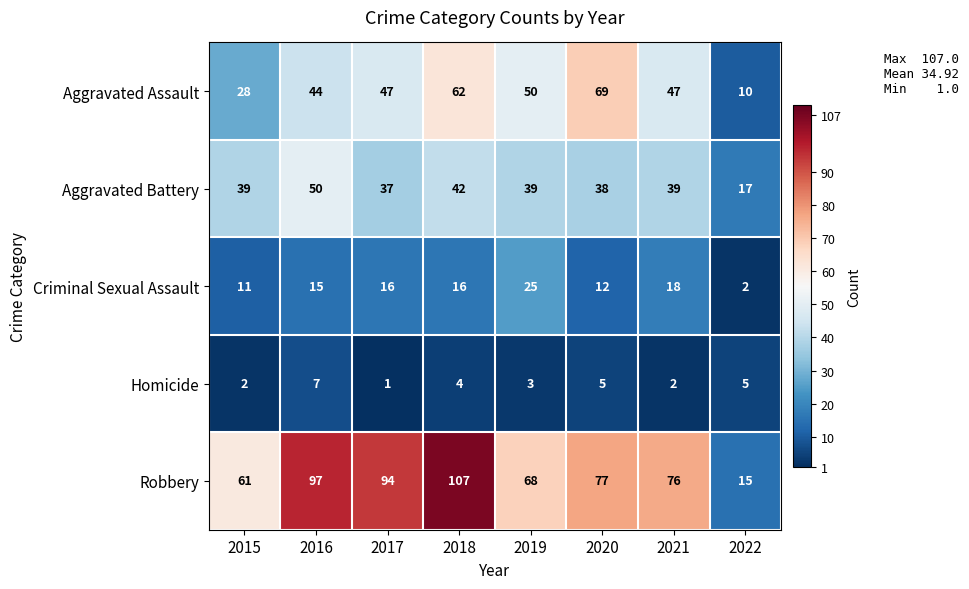

What is the difference between the maximum and minimum values in the Criminal Sexual Assault series?

23